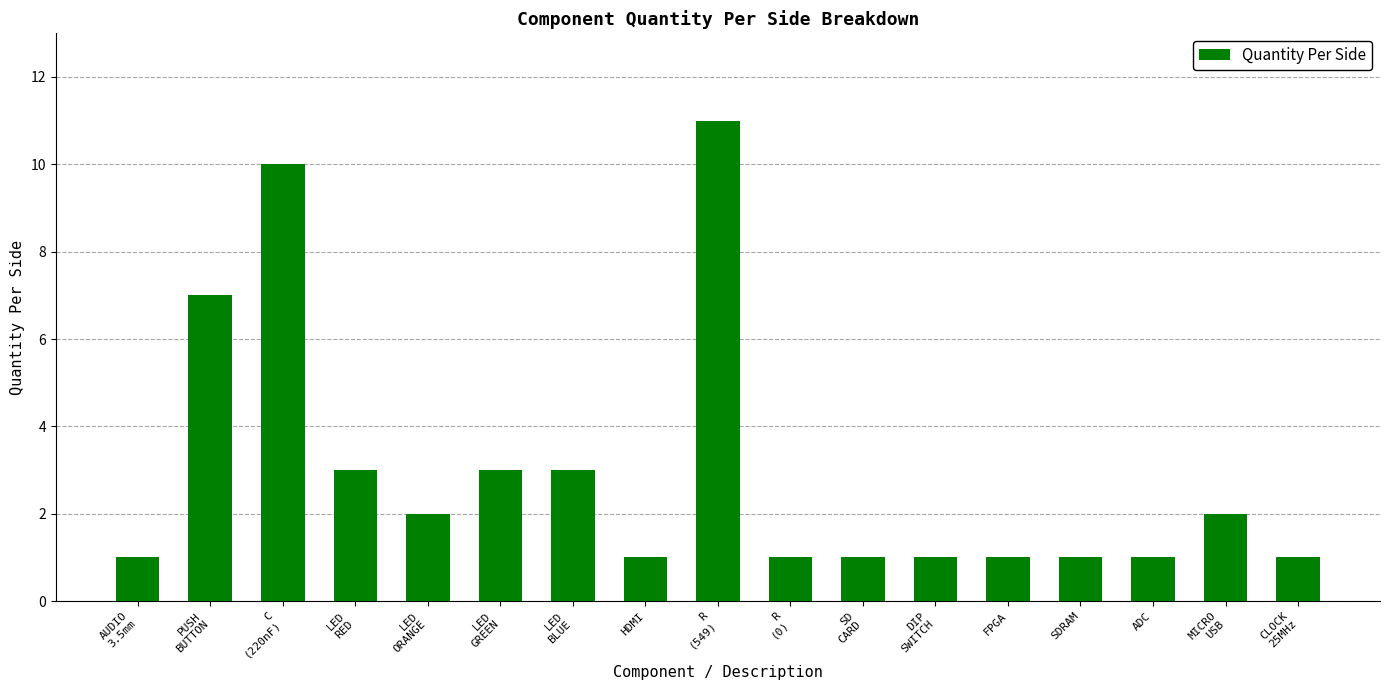

At which label is the value closest to 6?

PUSH
BUTTON